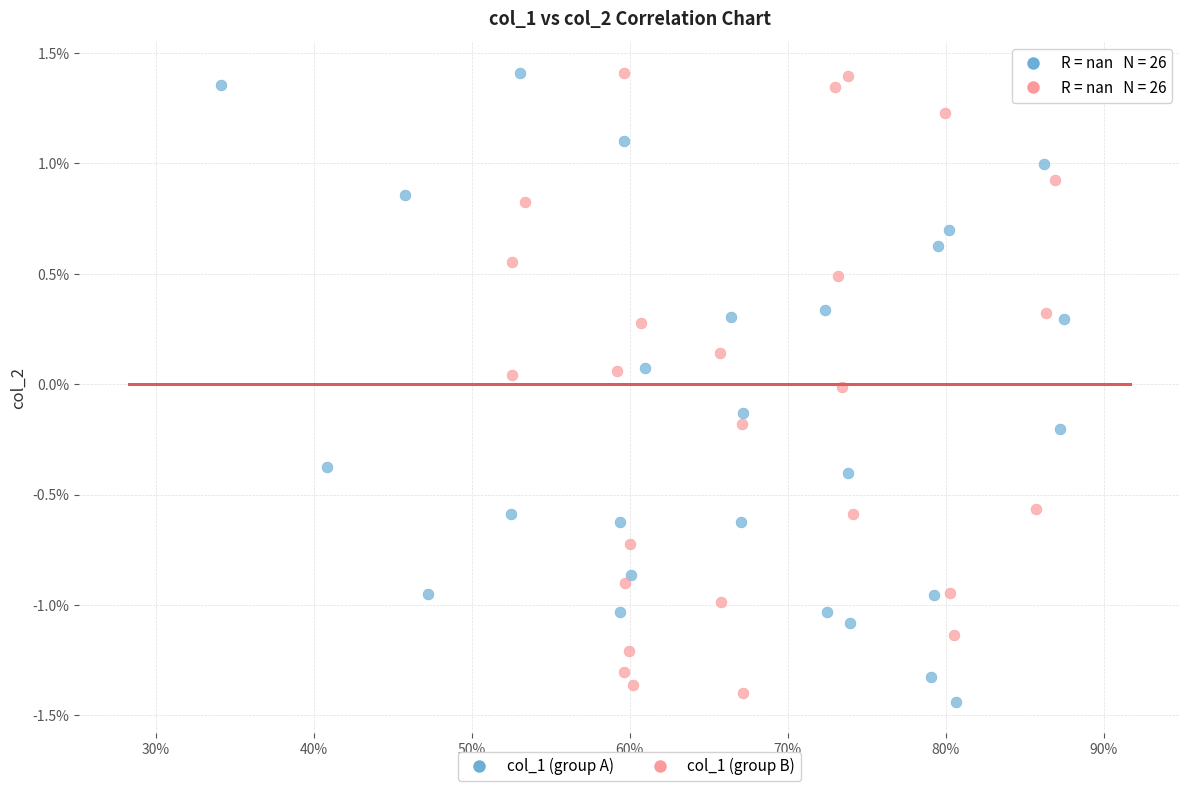

What are all the series names shown in the legend?

col_1 (group A), col_1 (group B)